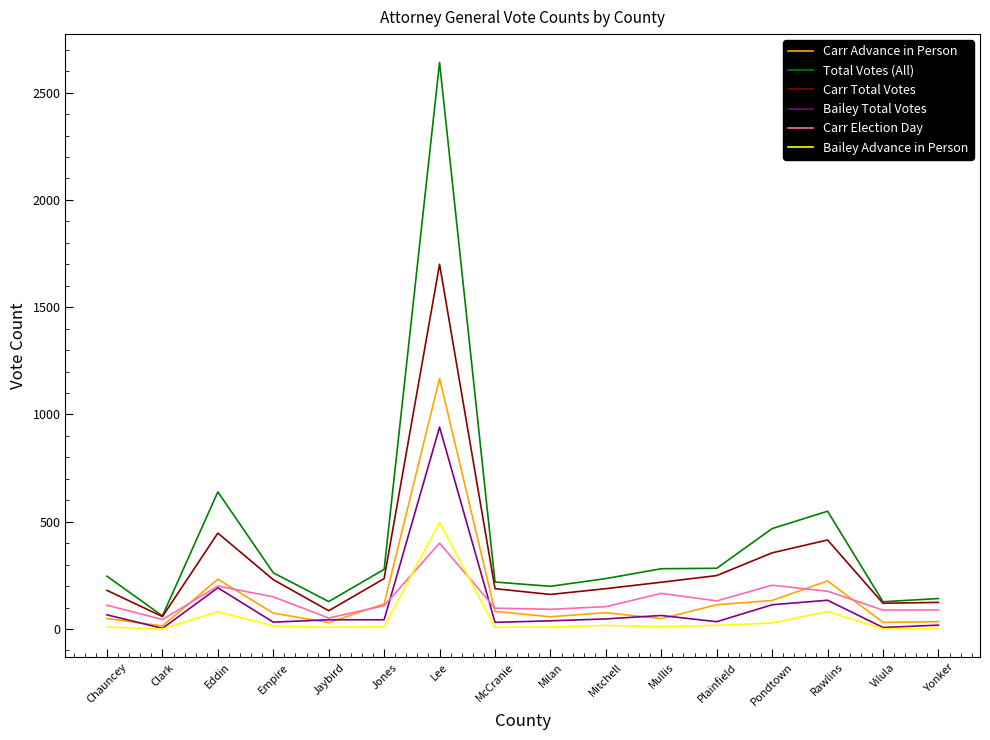

True or false: Bailey Advance in Person and Total Votes (All) intersect in this chart.

False